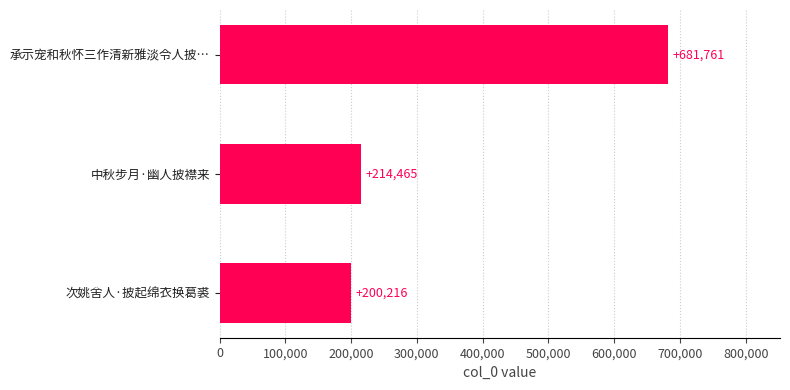

What is the difference between the maximum and minimum values?

481545